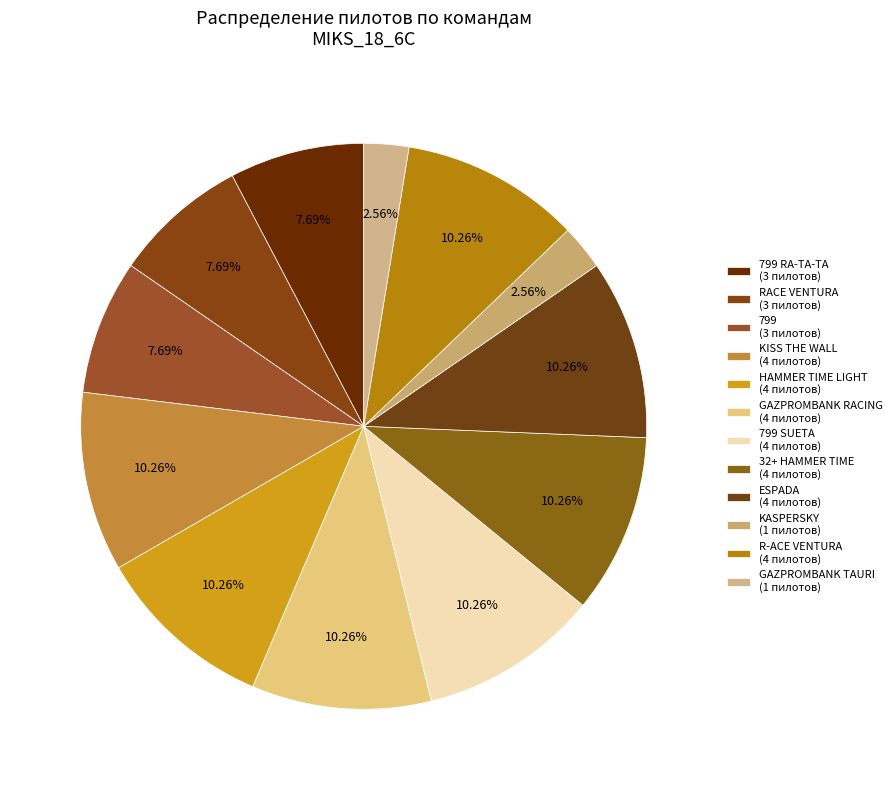

Rank the categories by value from lowest to highest.

KASPERSKY, GAZPROMBANK TAURI, 799 RA-TA-TA, RACE VENTURA, 799, KISS THE WALL, HAMMER TIME LIGHT, GAZPROMBANK RACING, 799 SUETA, 32+ HAMMER TIME, ESPADA, R-ACE VENTURA